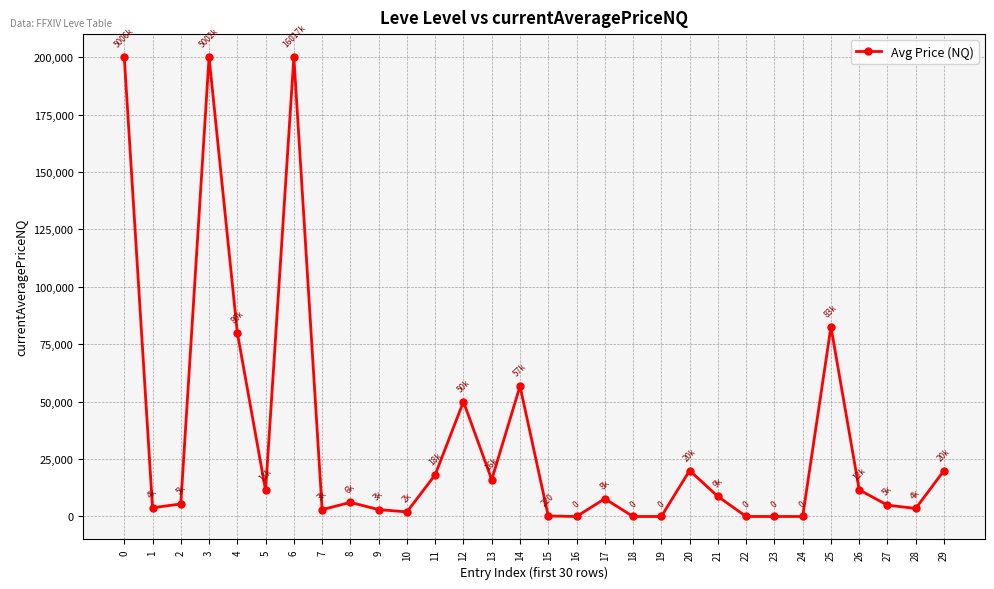

What is the greatest value displayed?

200000.0